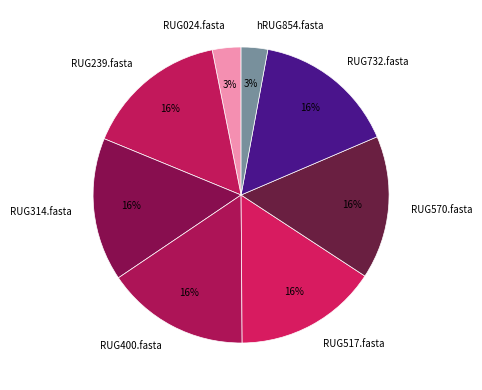

To the nearest percent, what is the combined percentage of RUG400.fasta and RUG517.fasta?

31%